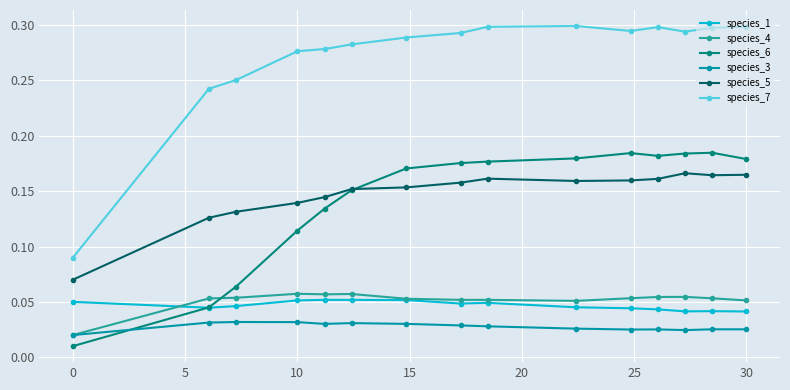

True or false: species_1 and species_5 intersect in this chart.

False